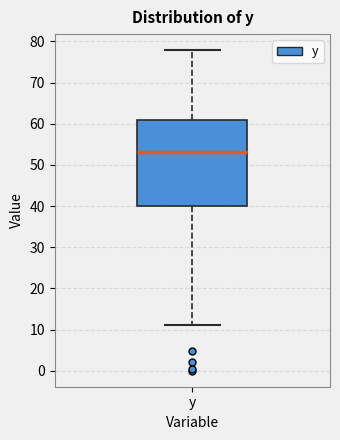

Transcribe this box plot: give where the median line is, the range the box spans, and where the two whiskers end, as read against the y-axis. The values are not printed on the chart, so give them approximately, as read against the axis.

median 53, box 40 to 61, whiskers 11 to 78